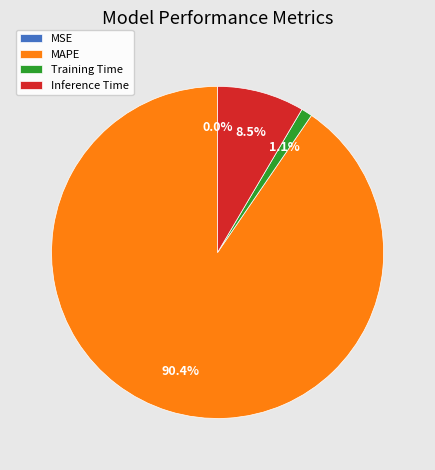

Between Training Time and Inference Time, which is larger?

Inference Time